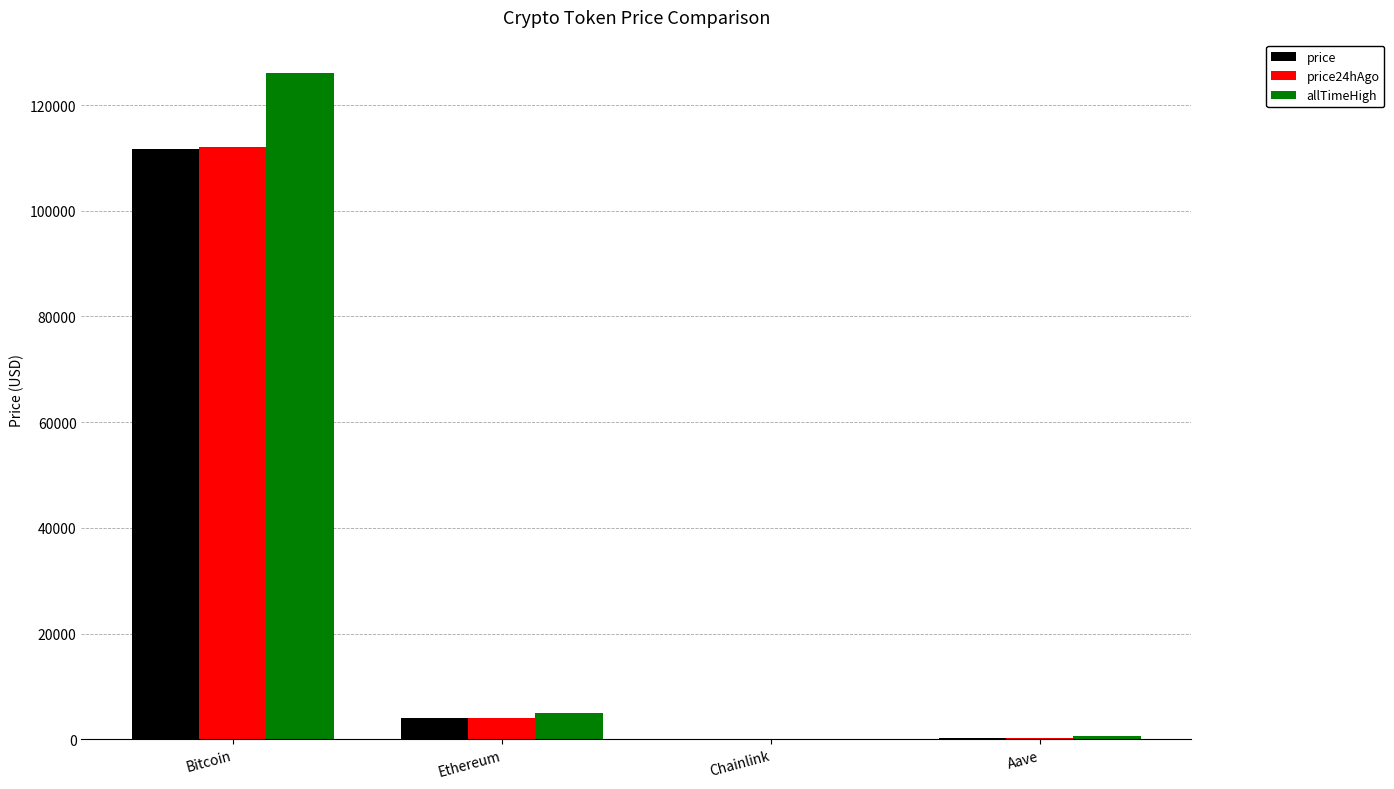

Are the bars grouped side by side (vs. stacked)?

Yes